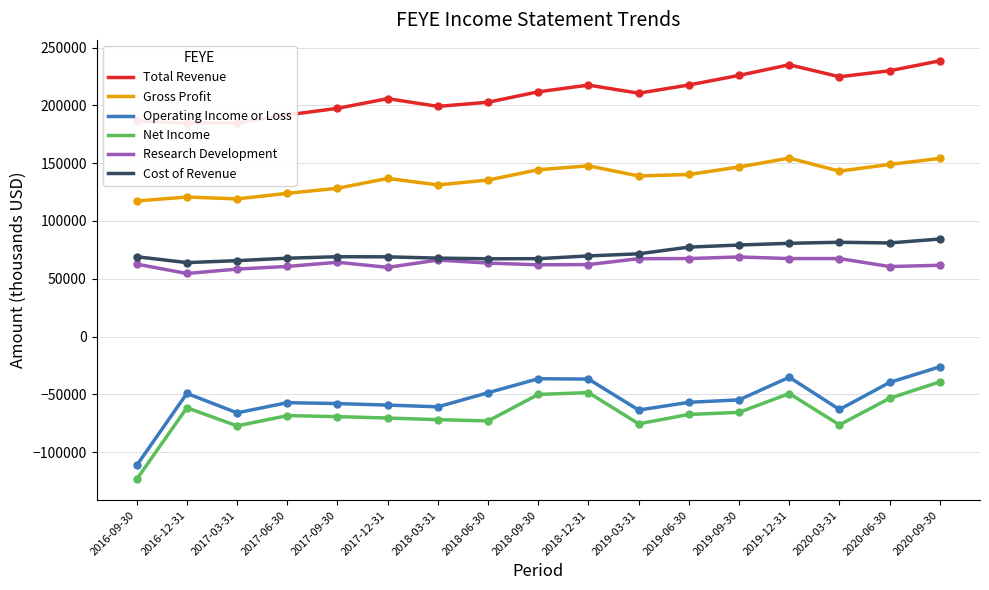

At which category is the sum across all series the highest?

2020-09-30